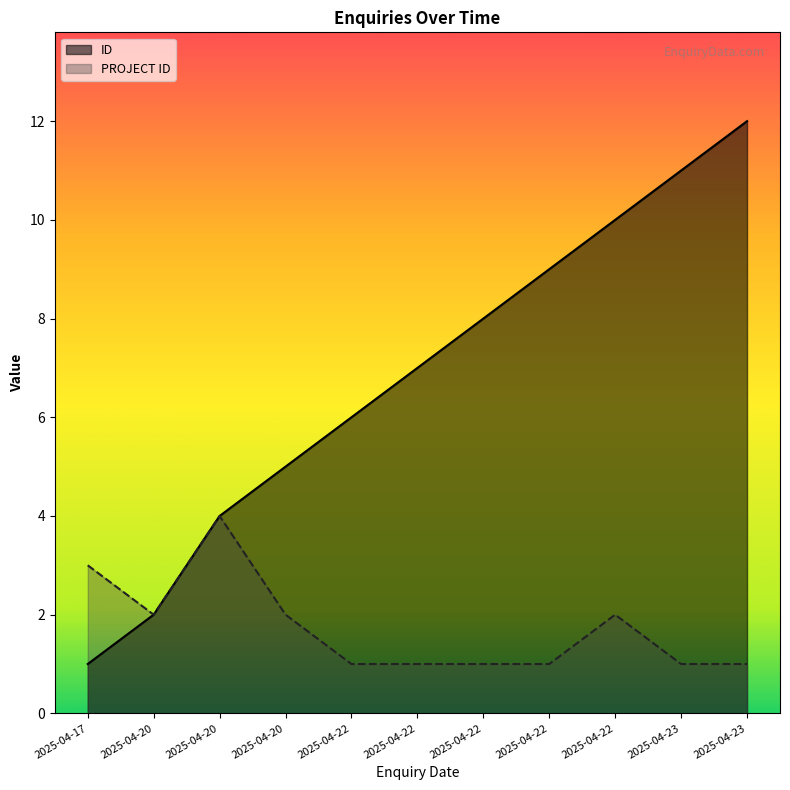

How many values in the ID series exceed 7?

5